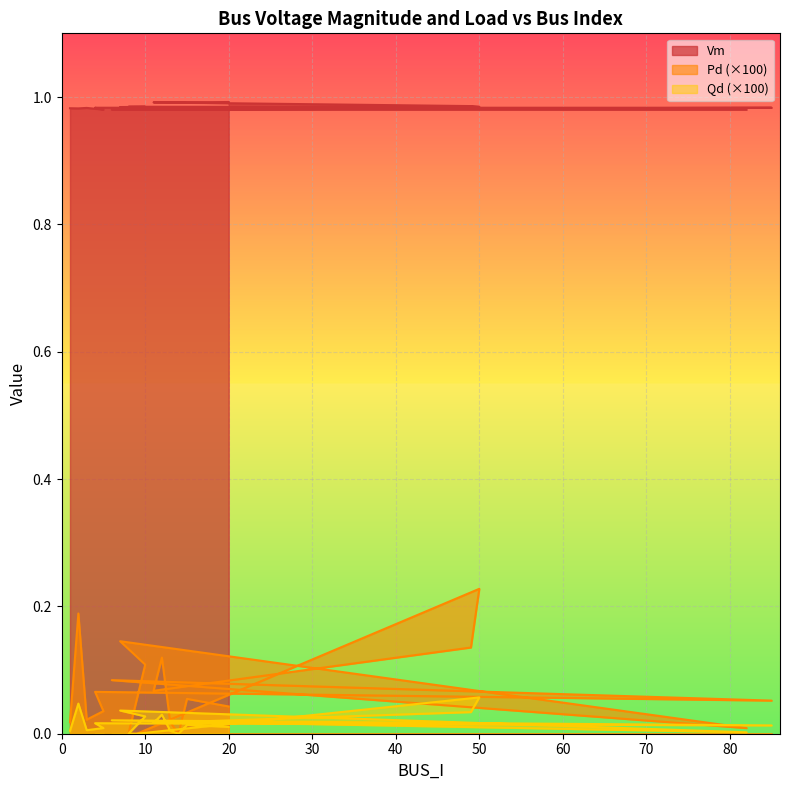

Is the value of Pd at 11 greater than the value of Vm at 1?

No